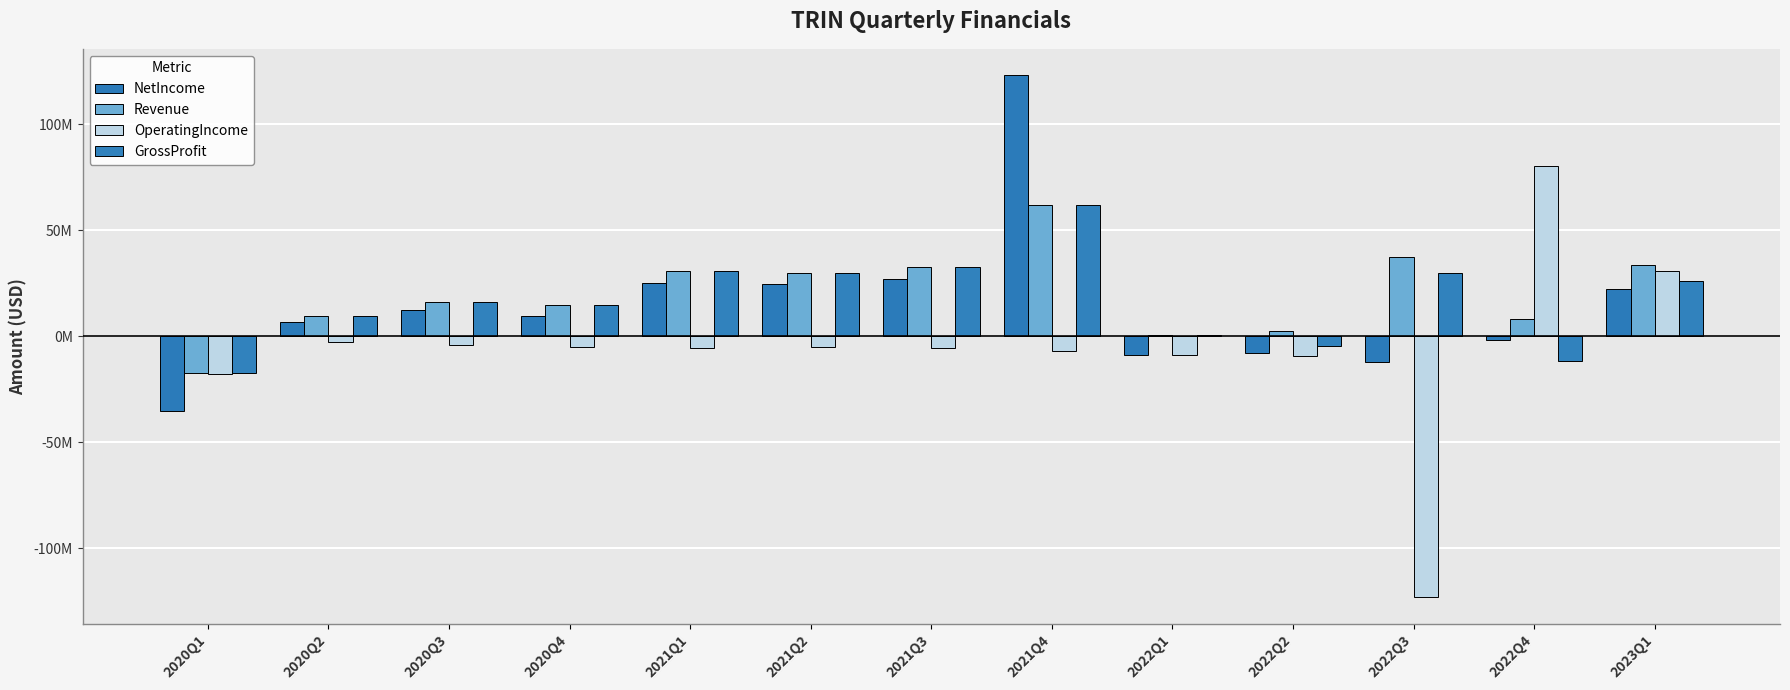

Which label corresponds to the smallest value in the chart?

2022Q3